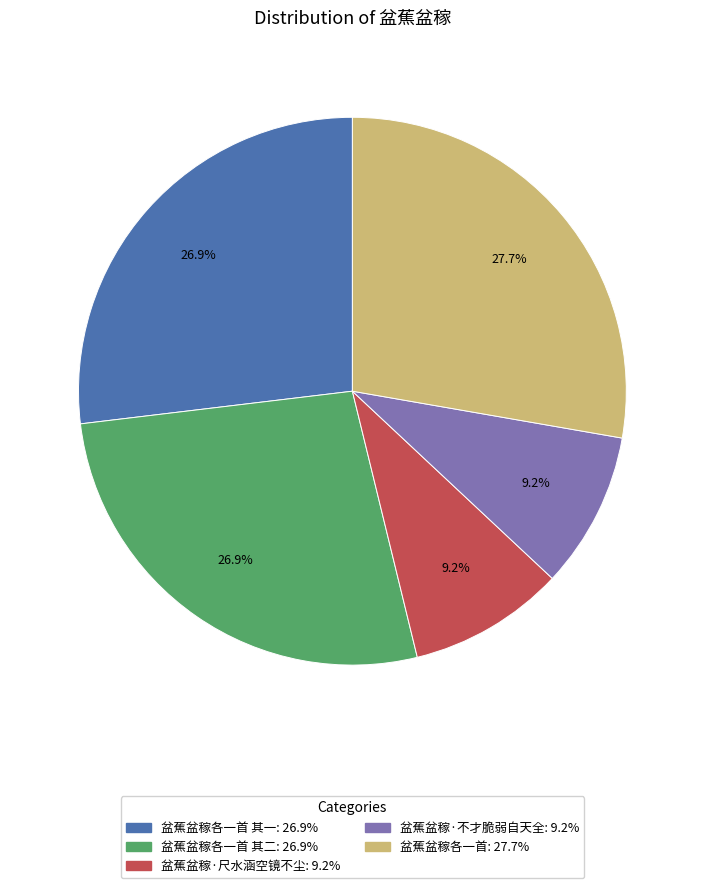

Does any single category account for the majority?

No